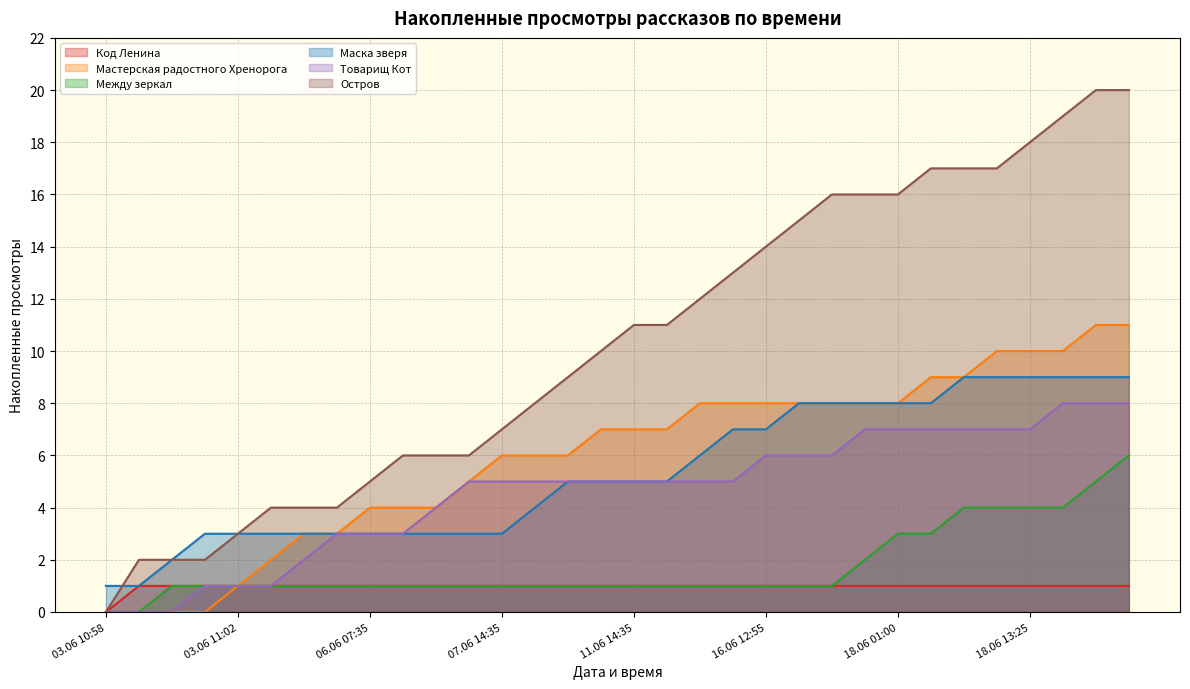

What is the label of the 9th point from the right?

18.06 00:20